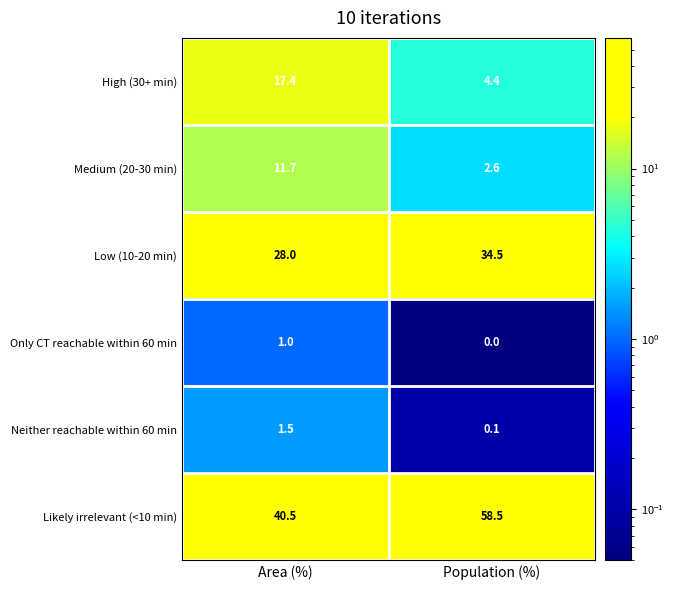

Where is Medium (20-30 min) nearest to the value 7?

Population (%)